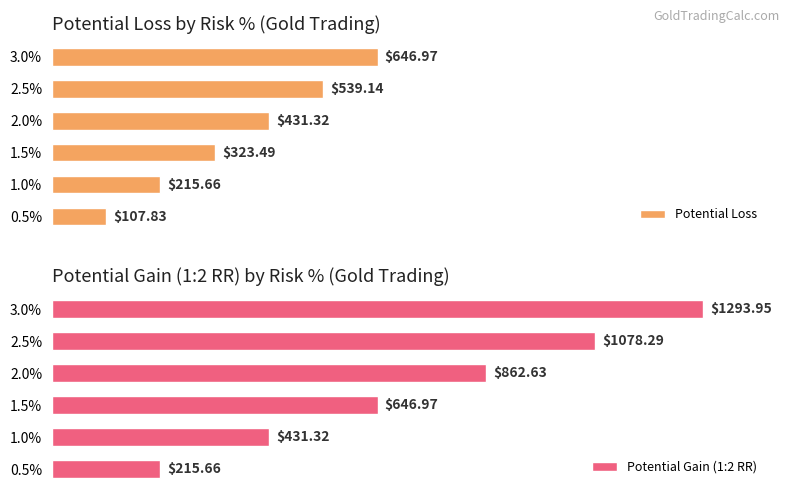

What are all the series names shown in the legend?

Potential Loss, Potential Gain (1:2 RR)